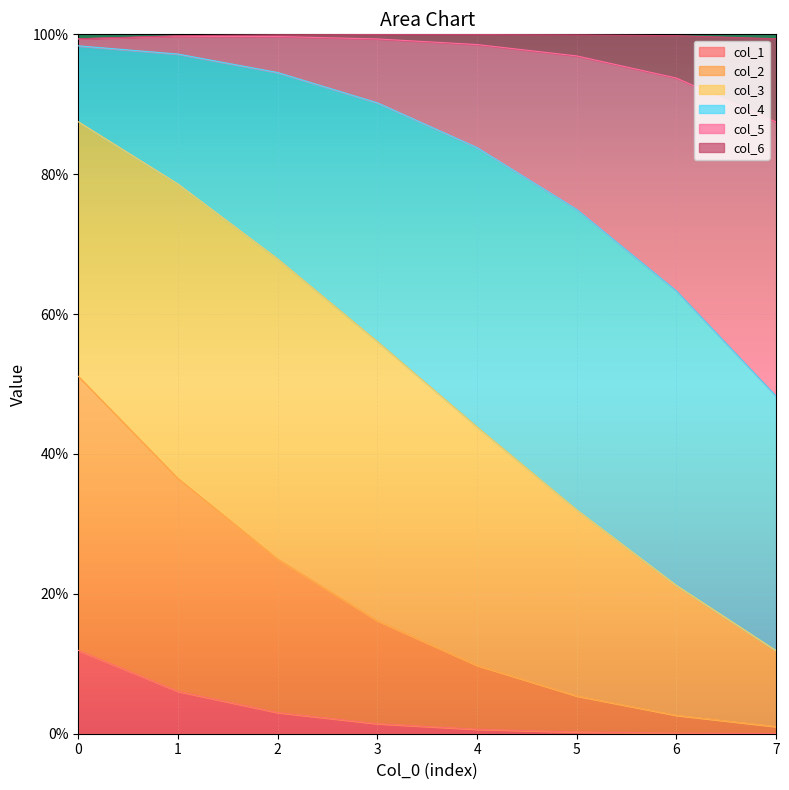

Does the chart display data point markers on the line(s)?

No